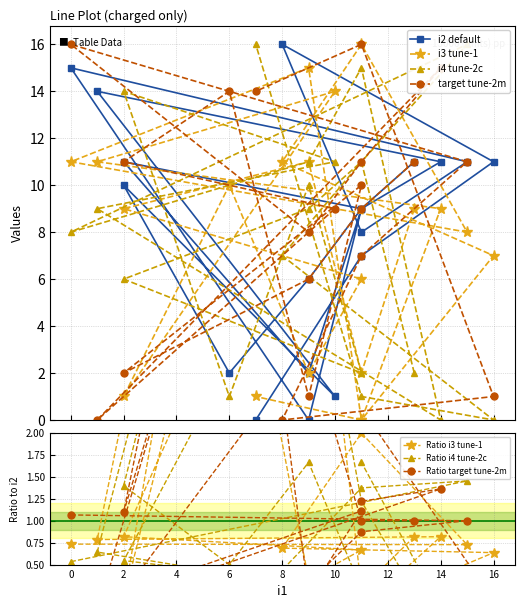

True or false: i4 and i3 intersect in this chart.

True